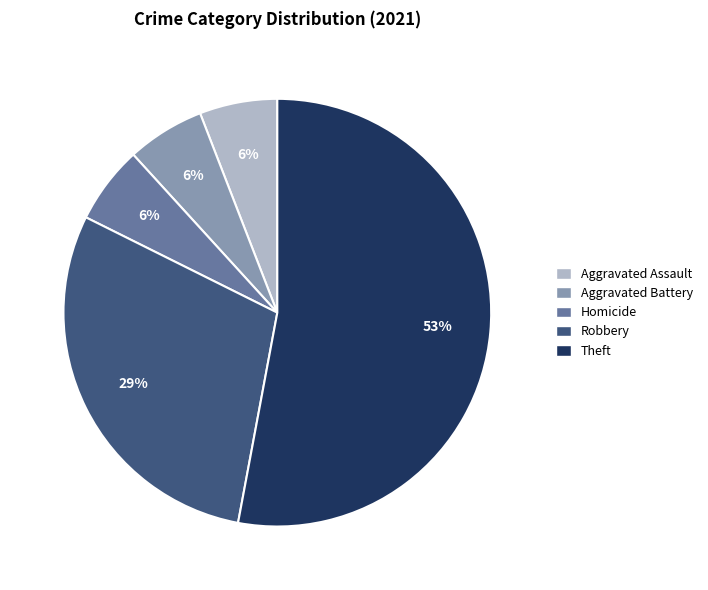

Is there a majority slice in this chart?

Yes